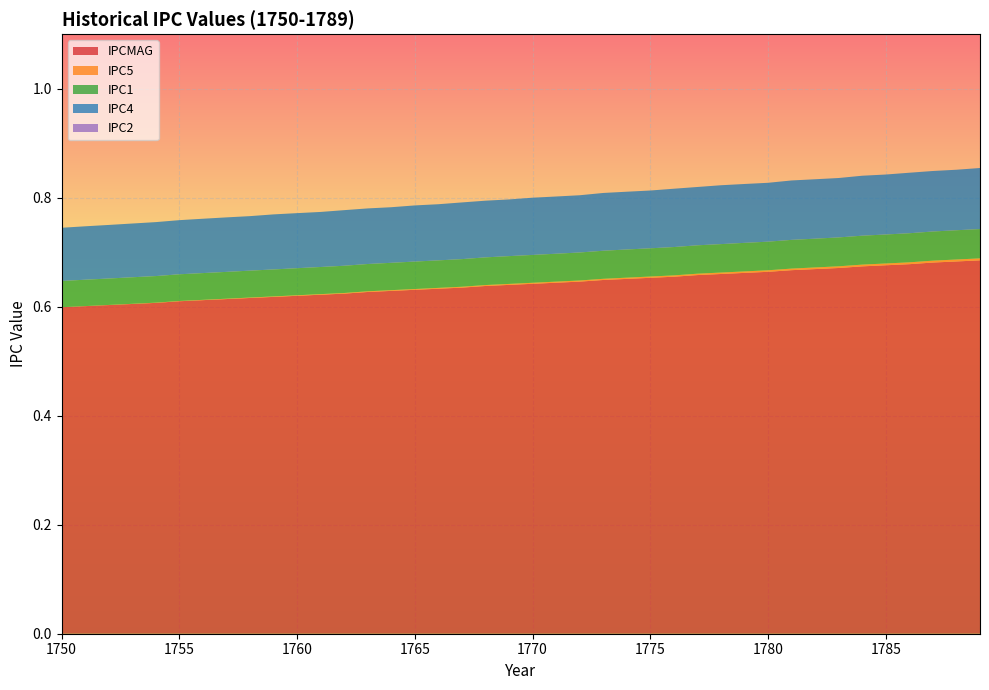

Reading right to left, transcribe all the data shown in this chart.

IPCMAG: 1789=0.7	1788=0.7	1787=0.7	1786=0.7	1785=0.7	1784=0.7	1783=0.7	1782=0.7	1781=0.7	1780=0.7	1779=0.7	1778=0.7	1777=0.7	1776=0.7	1775=0.7	1774=0.7	1773=0.6	1772=0.6	1771=0.6	1770=0.6	1769=0.6	1768=0.6	1767=0.6	1766=0.6	1765=0.6	1764=0.6	1763=0.6	1762=0.6	1761=0.6	1760=0.6	1759=0.6	1758=0.6	1757=0.6	1756=0.6	1755=0.6	1754=0.6	1753=0.6	1752=0.6	1751=0.6	1750=0.6
IPC5: 1789=0.0	1788=0.0	1787=0.0	1786=0.0	1785=0.0	1784=0.0	1783=0.0	1782=0.0	1781=0.0	1780=0.0	1779=0.0	1778=0.0	1777=0.0	1776=0.0	1775=0.0	1774=0.0	1773=0.0	1772=0.0	1771=0.0	1770=0.0	1769=0.0	1768=0.0	1767=0.0	1766=0.0	1765=0.0	1764=0.0	1763=0.0	1762=0.0	1761=0.0	1760=0.0	1759=0.0	1758=0.0	1757=0.0	1756=0.0	1755=0.0	1754=0.0	1753=0.0	1752=0.0	1751=0.0	1750=0.0
IPC1: 1789=0.1	1788=0.1	1787=0.1	1786=0.1	1785=0.1	1784=0.1	1783=0.1	1782=0.1	1781=0.1	1780=0.1	1779=0.1	1778=0.1	1777=0.1	1776=0.1	1775=0.1	1774=0.1	1773=0.1	1772=0.1	1771=0.1	1770=0.1	1769=0.1	1768=0.1	1767=0.1	1766=0.1	1765=0.1	1764=0.1	1763=0.1	1762=0.1	1761=0.0	1760=0.0	1759=0.0	1758=0.0	1757=0.0	1756=0.0	1755=0.0	1754=0.0	1753=0.0	1752=0.0	1751=0.0	1750=0.0
IPC4: 1789=0.1	1788=0.1	1787=0.1	1786=0.1	1785=0.1	1784=0.1	1783=0.1	1782=0.1	1781=0.1	1780=0.1	1779=0.1	1778=0.1	1777=0.1	1776=0.1	1775=0.1	1774=0.1	1773=0.1	1772=0.1	1771=0.1	1770=0.1	1769=0.1	1768=0.1	1767=0.1	1766=0.1	1765=0.1	1764=0.1	1763=0.1	1762=0.1	1761=0.1	1760=0.1	1759=0.1	1758=0.1	1757=0.1	1756=0.1	1755=0.1	1754=0.1	1753=0.1	1752=0.1	1751=0.1	1750=0.1
IPC2: 1789=0.0	1788=0.0	1787=0.0	1786=0.0	1785=0.0	1784=0.0	1783=0.0	1782=0.0	1781=0.0	1780=0.0	1779=0.0	1778=0.0	1777=0.0	1776=0.0	1775=0.0	1774=0.0	1773=0.0	1772=0.0	1771=0.0	1770=0.0	1769=0.0	1768=0.0	1767=0.0	1766=0.0	1765=0.0	1764=0.0	1763=0.0	1762=0.0	1761=0.0	1760=0.0	1759=0.0	1758=0.0	1757=0.0	1756=0.0	1755=0.0	1754=0.0	1753=0.0	1752=0.0	1751=0.0	1750=0.0